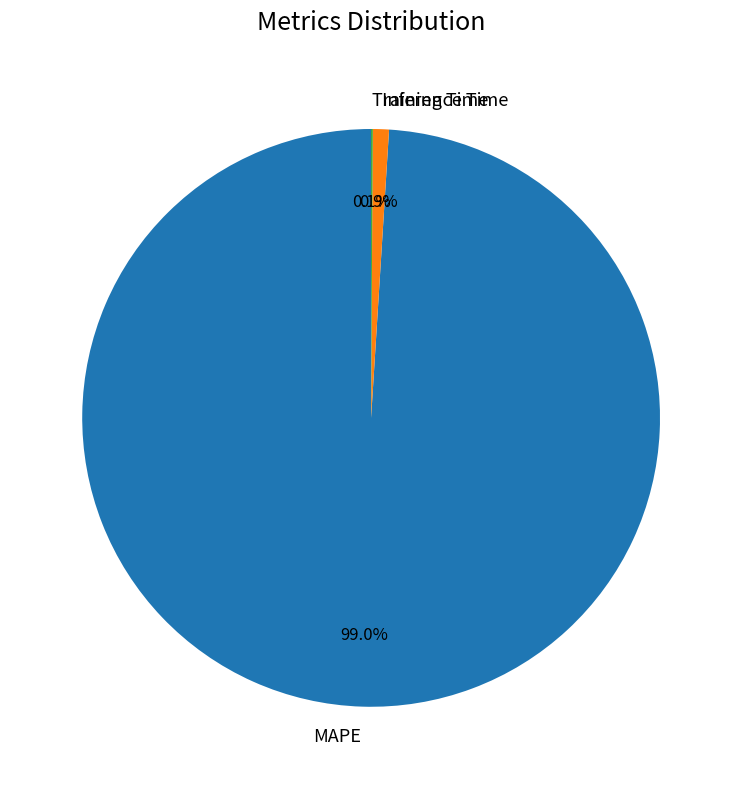

To the nearest percent, what is the average slice percentage?

33%